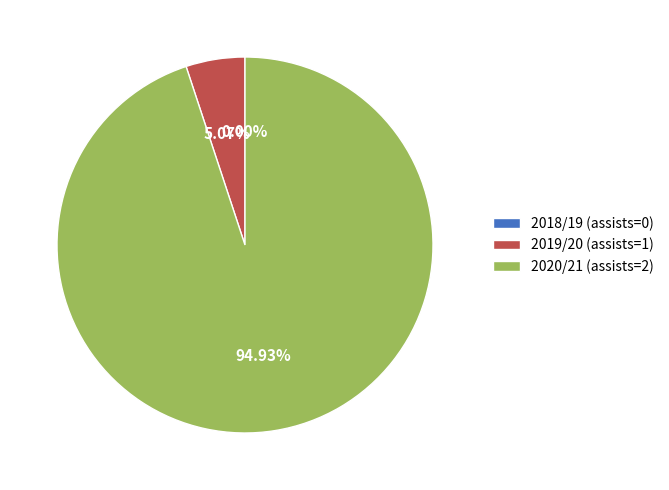

Is 2020/21 (assists=2) the majority of the pie?

Yes